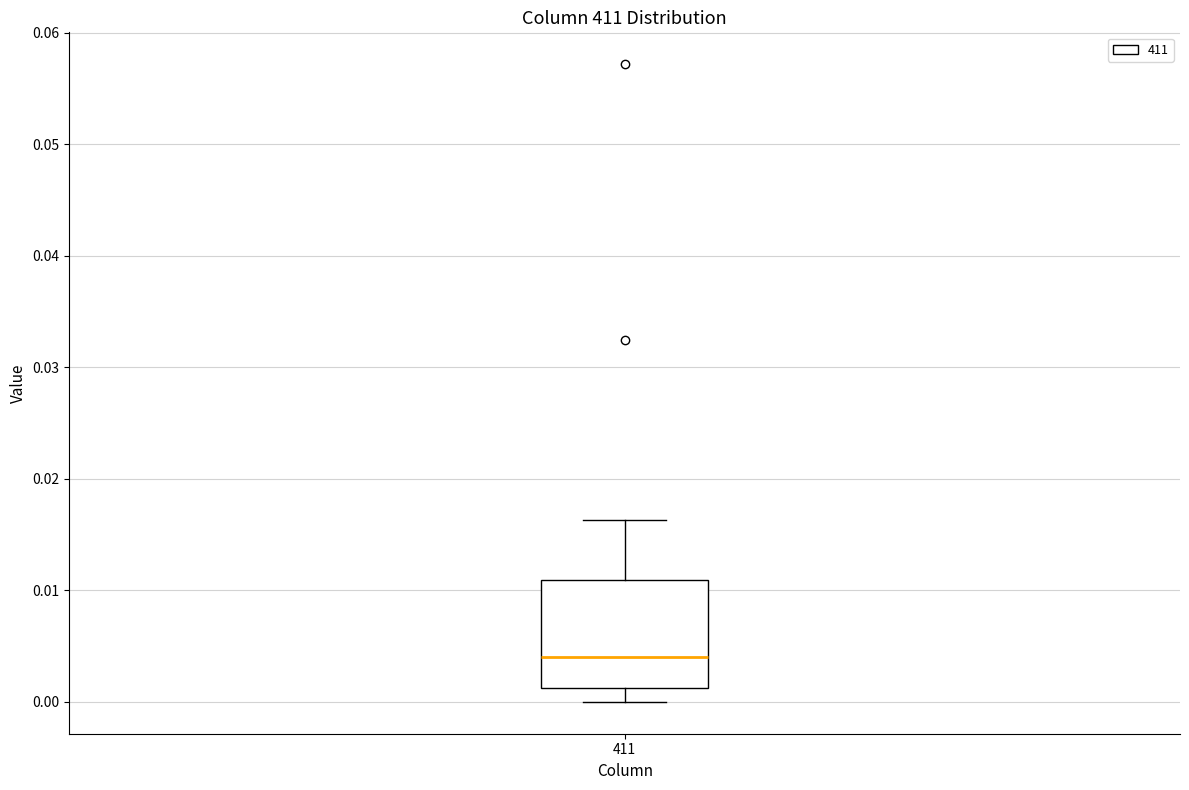

Transcribe this box plot: give where the median line is, the range the box spans, and where the two whiskers end, as read against the y-axis. The values are not printed on the chart, so give them approximately, as read against the axis.

median 0.004, box 0.001 to 0.011, whiskers 0.000 to 0.016